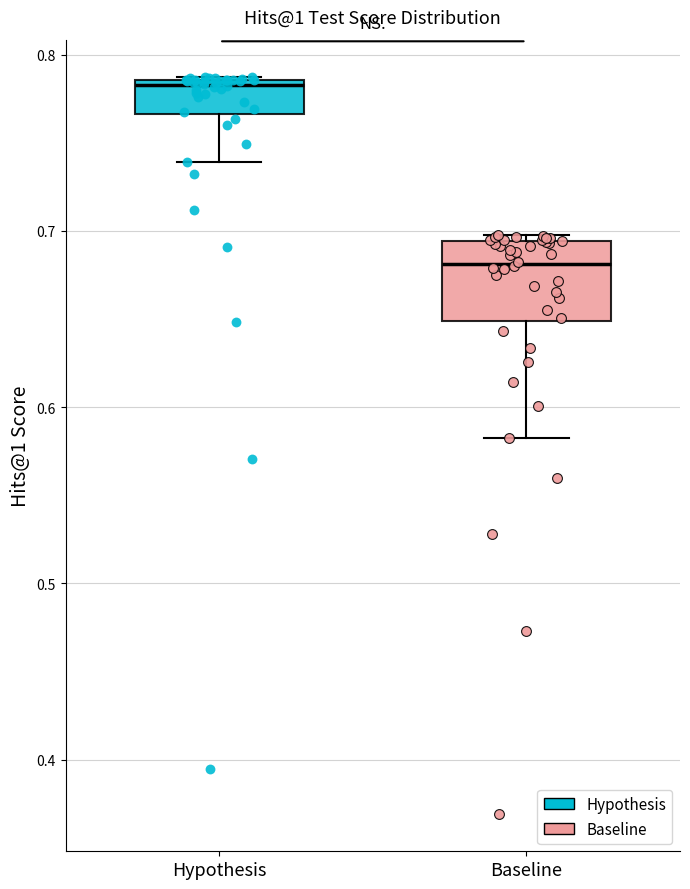

Which box has the highest median line?

Hypothesis